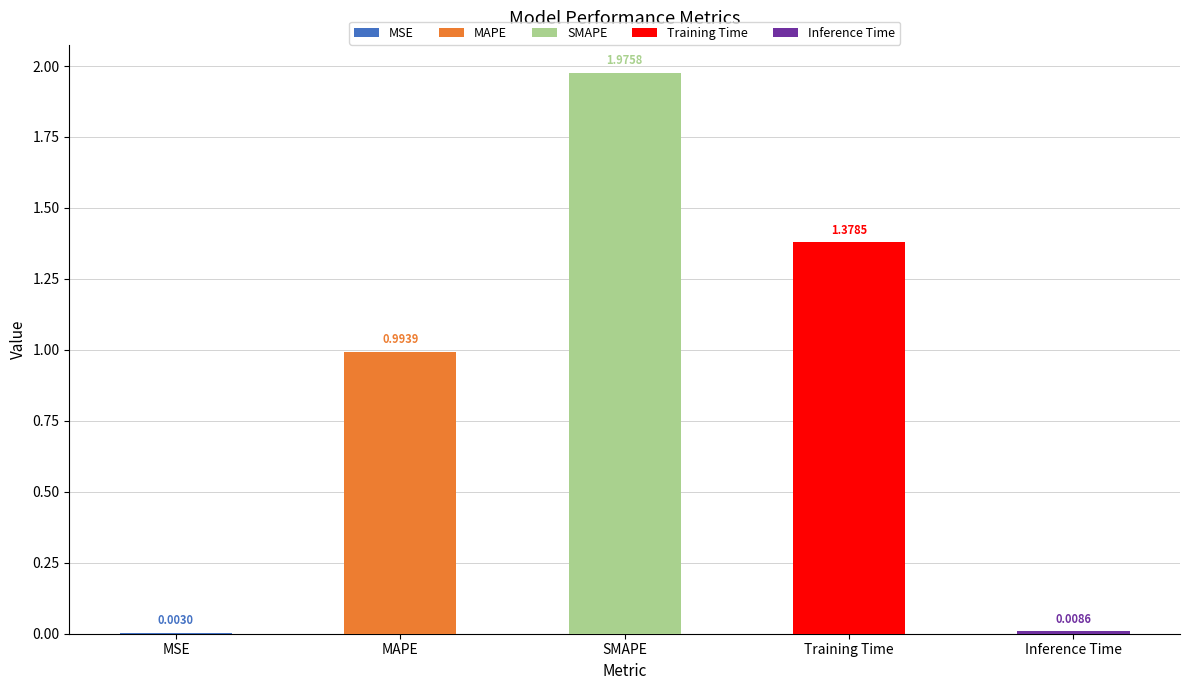

What is the difference between the values at MAPE and MSE?

1.0